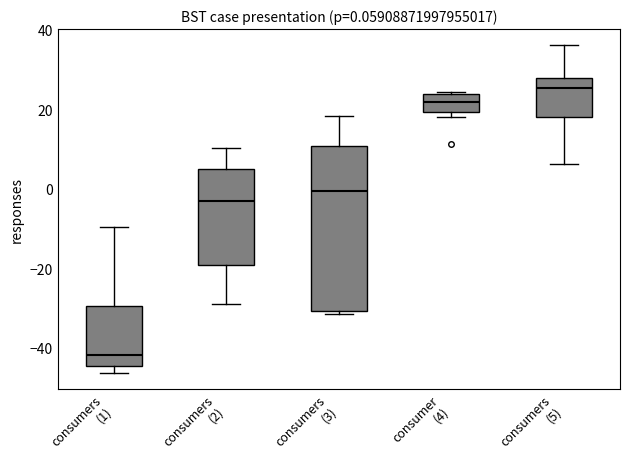

Which box's median line is the lowest?

consumers (1)